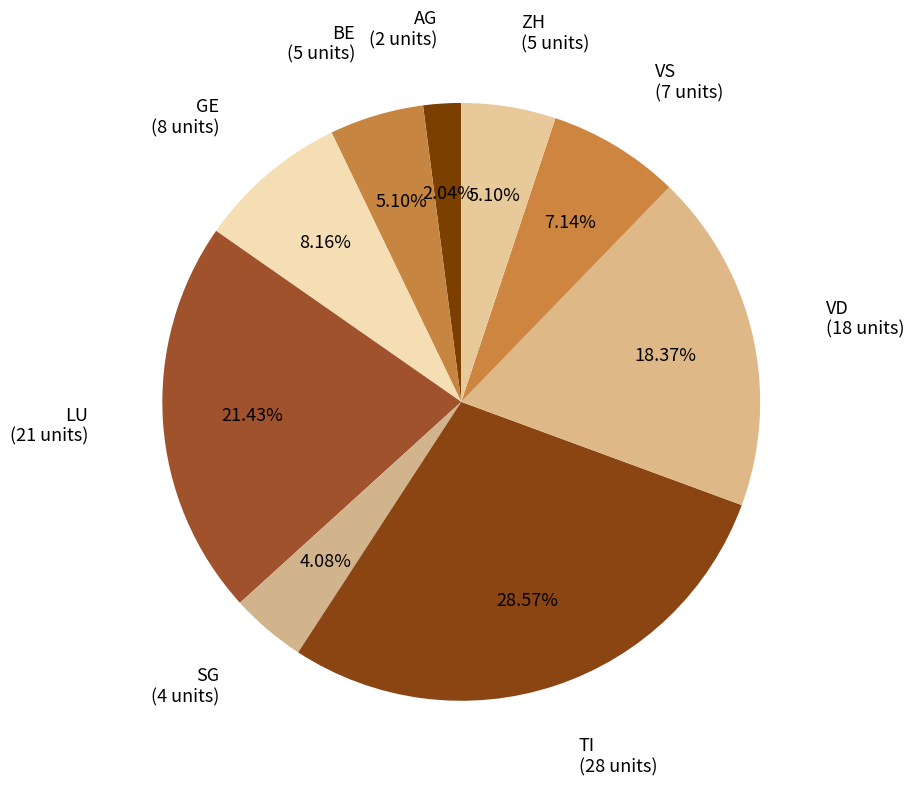

How many segments does this pie chart have?

9